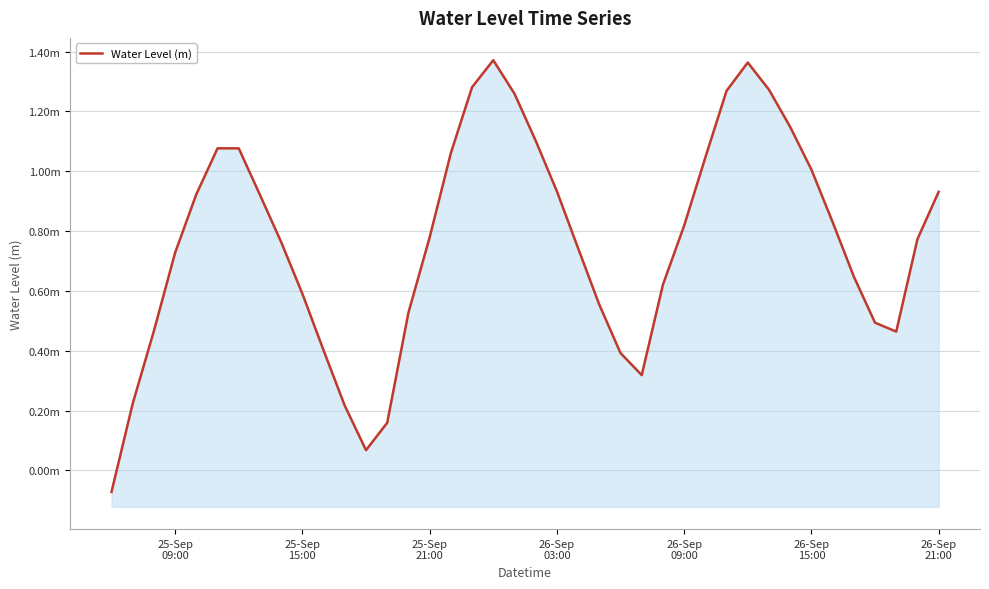

Reading left to right, extract all data points from this chart.

-0.1	0.2	0.5	0.7	0.9	1.1	1.1	0.9	0.8	0.6	0.4	0.2	0.1	0.2	0.5	0.8	1.1	1.3	1.4	1.3	1.1	0.9	0.7	0.6	0.4	0.3	0.6	0.8	1.0	1.3	1.4	1.3	1.1	1.0	0.8	0.6	0.5	0.5	0.8	0.9